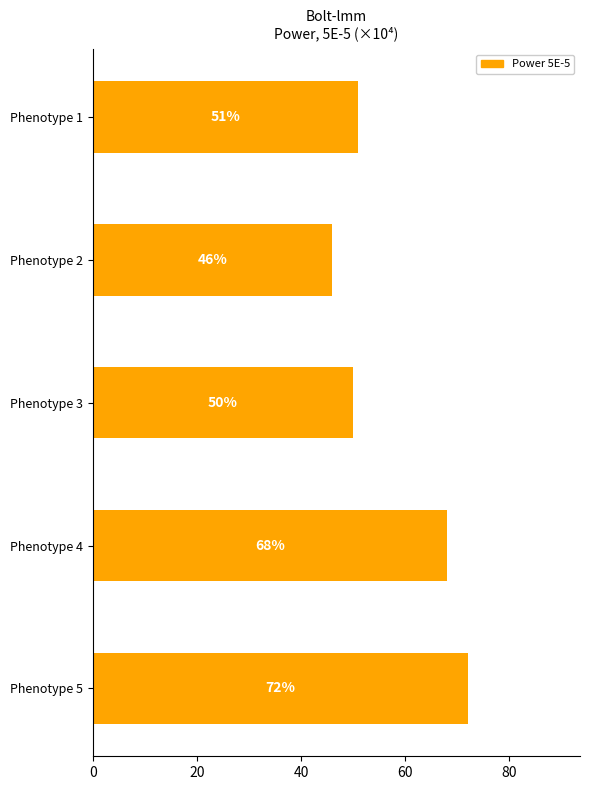

Which has a higher value, Phenotype 3 or Phenotype 1?

Phenotype 1